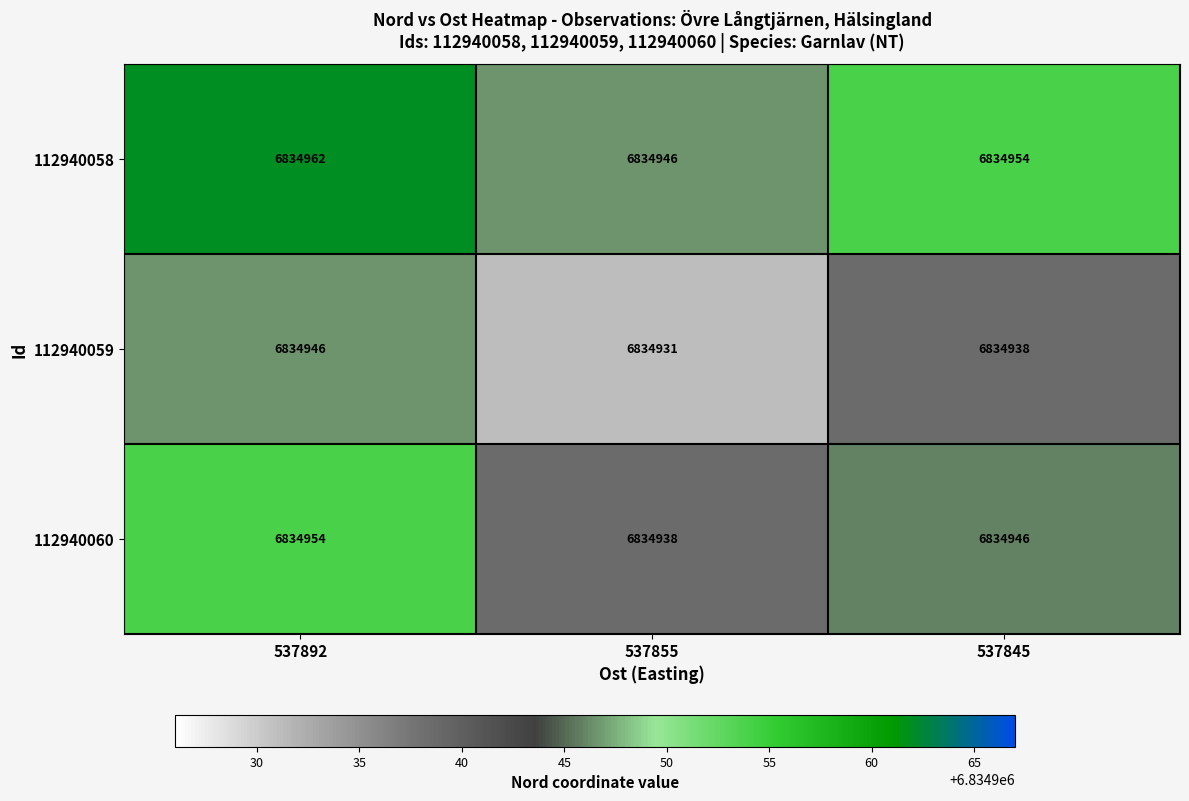

At how many categories does at least one series exceed 6834947?

2